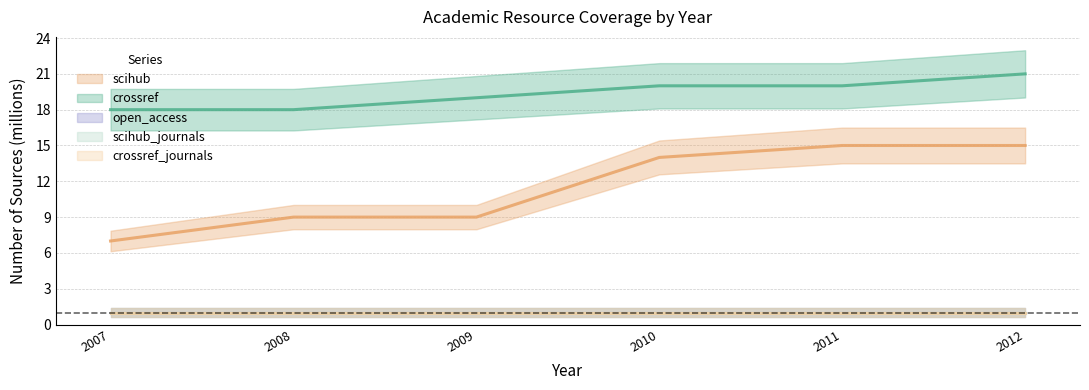

What is the approximate value of scihub at 2007?

7